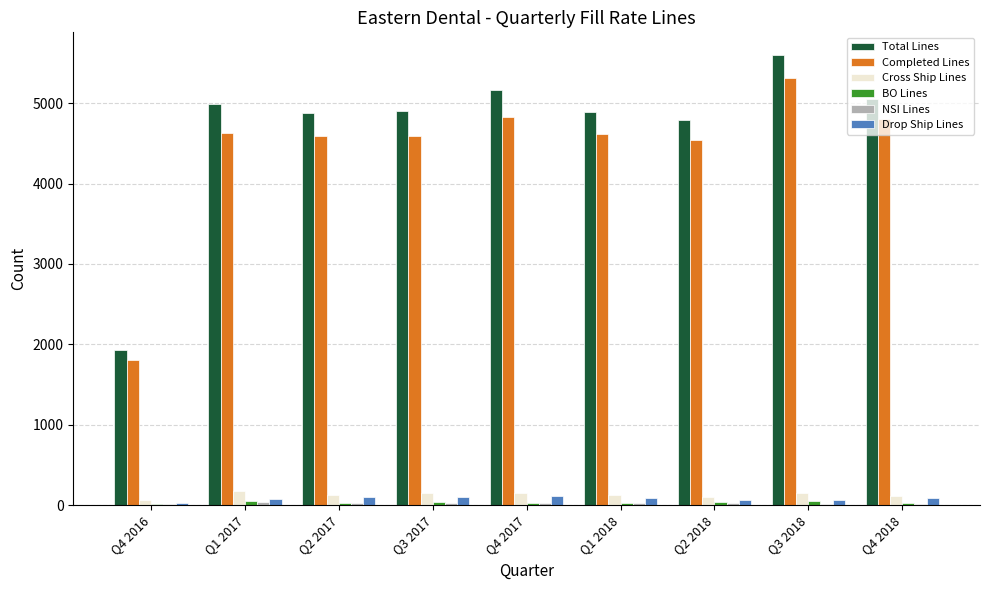

The Drop Ship Lines series shows 79 at Q1 2017. True or false?

True